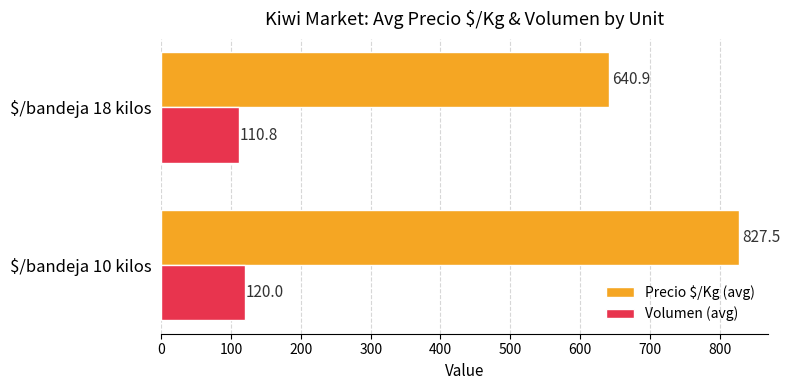

Rank the categories by Volumen (avg) value from lowest to highest.

$/bandeja 18 kilos, $/bandeja 10 kilos